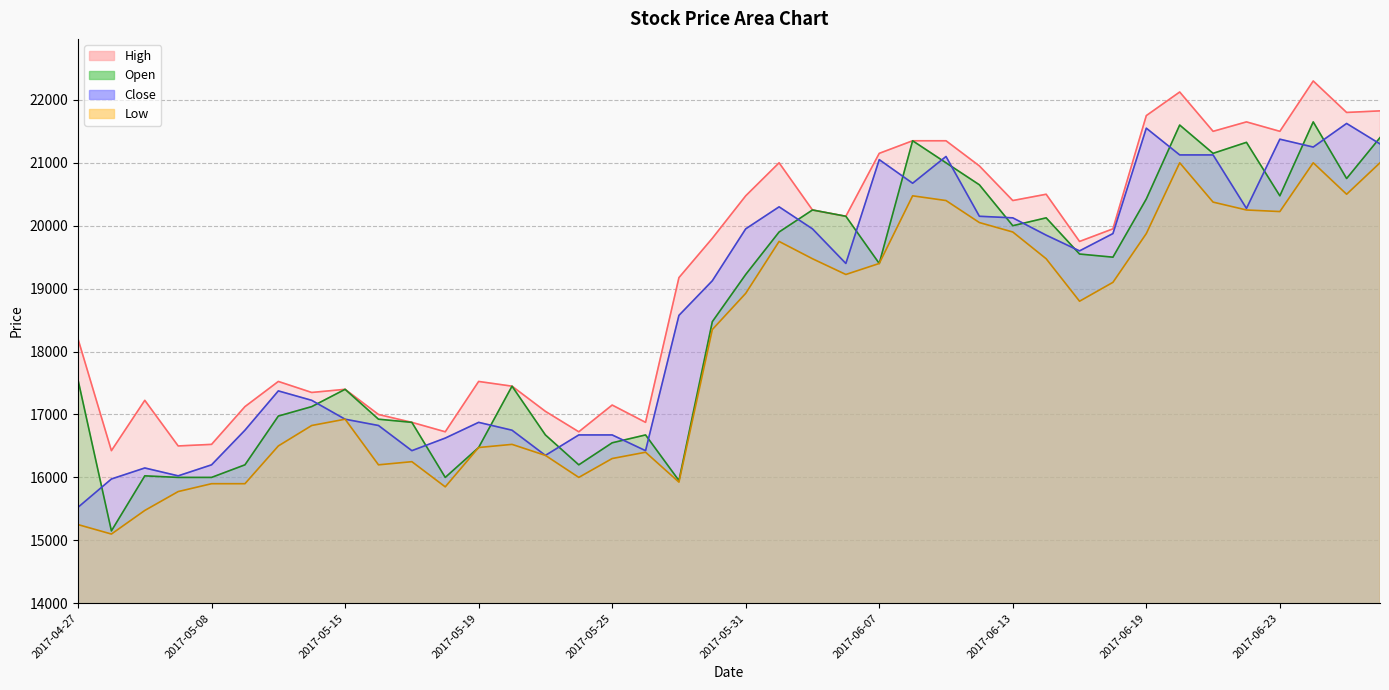

Which category has the highest value across all series?

2017-06-26